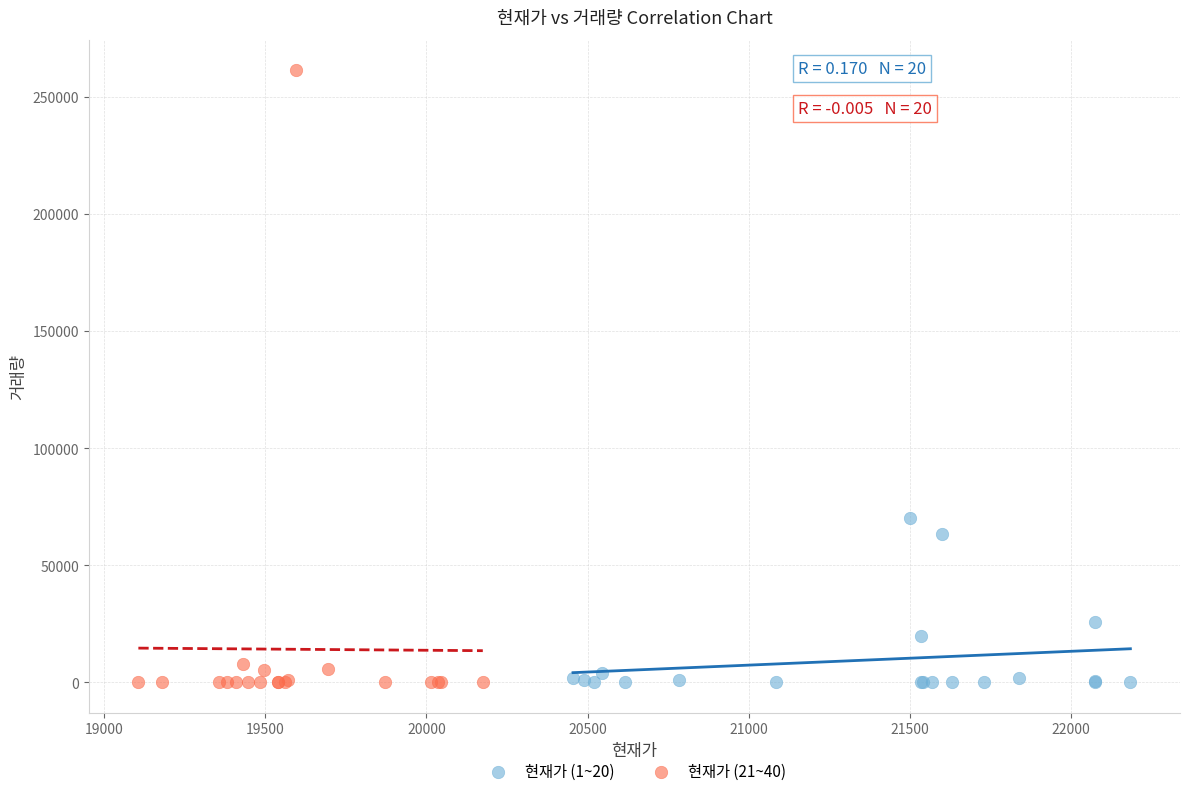

Which series reaches the maximum Y coordinate?

현재가 (21~40)